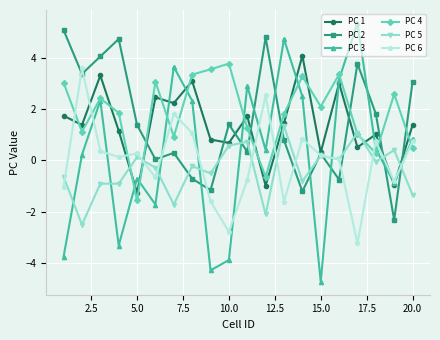

Which series has the widest spread of values?

PC 3